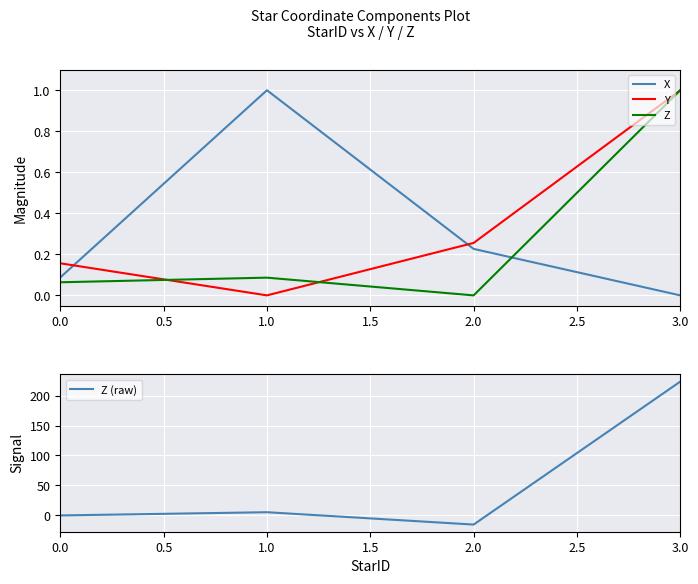

True or false: Y and X intersect in this chart.

True